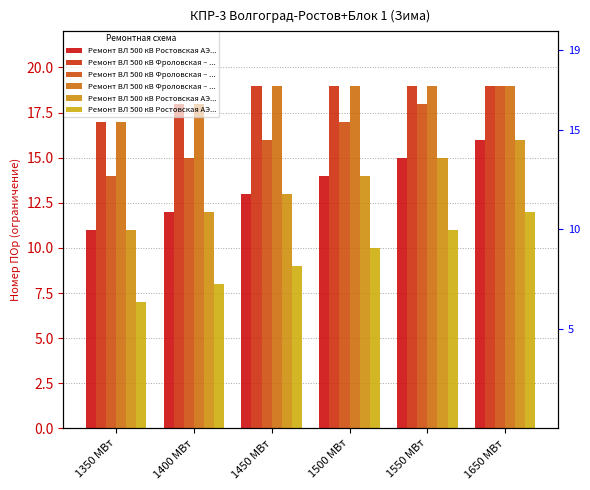

Which series has the largest range (max minus min)?

Ремонт ВЛ 500 кВ Ростовская АЭ...